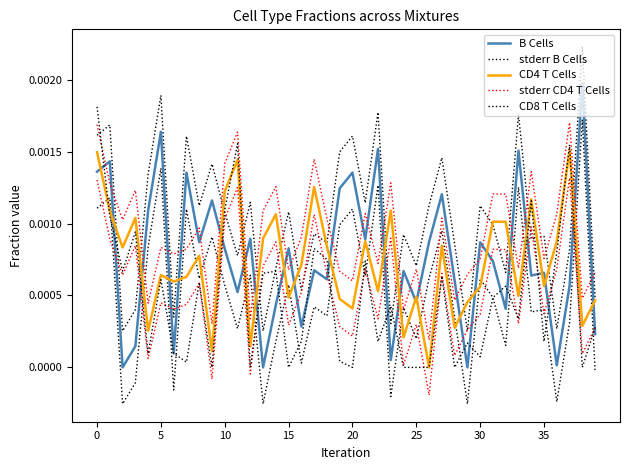

At which label does B Cells reach its peak?

38